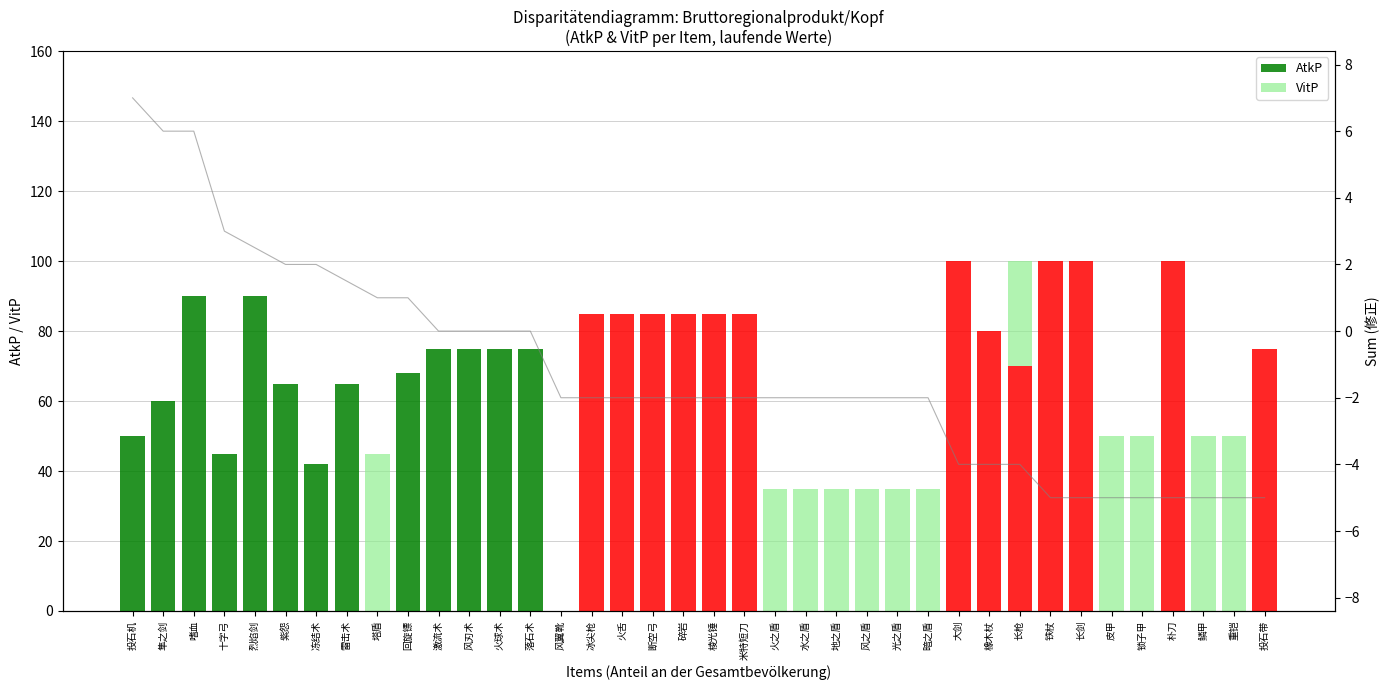

Between 冻结术 and 碎岩, which series saw the biggest shift?

AtkP